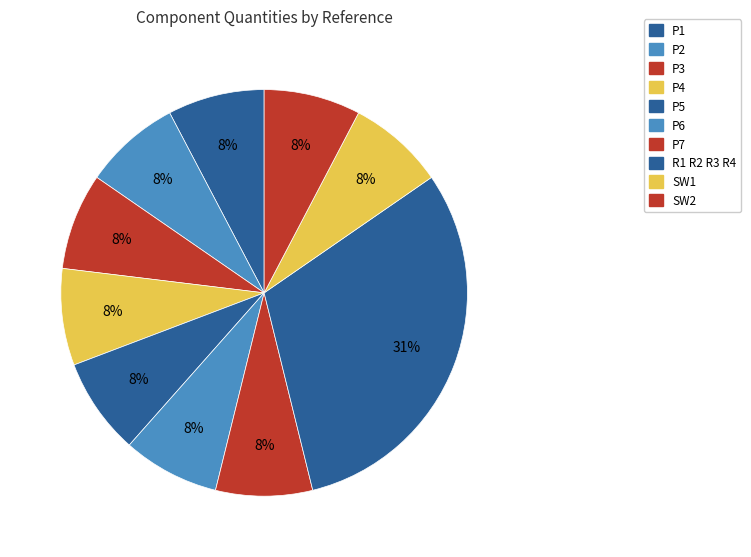

Is it true that P3 is 8% of the pie?

True